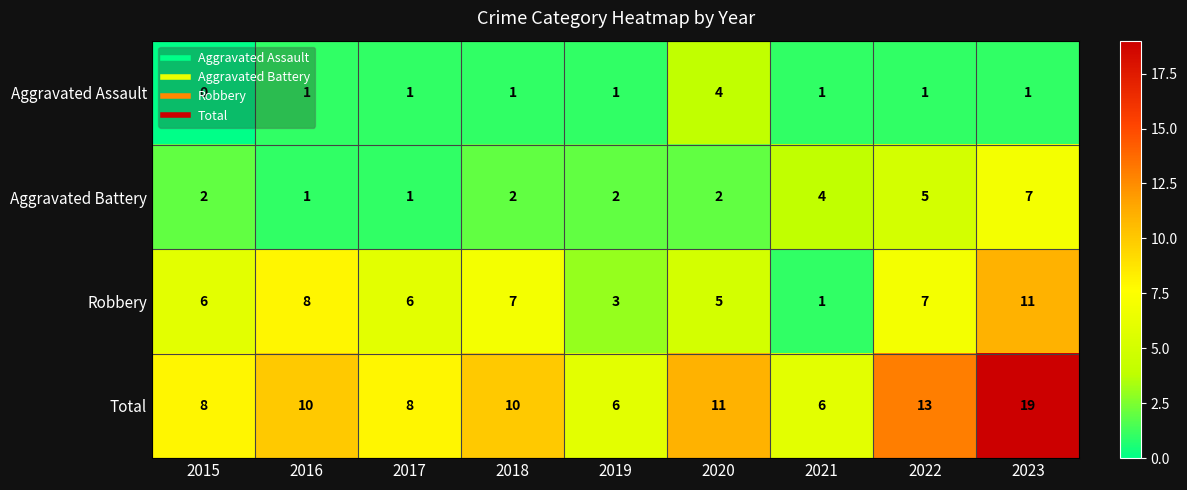

Which series has the largest range (max minus min)?

Total